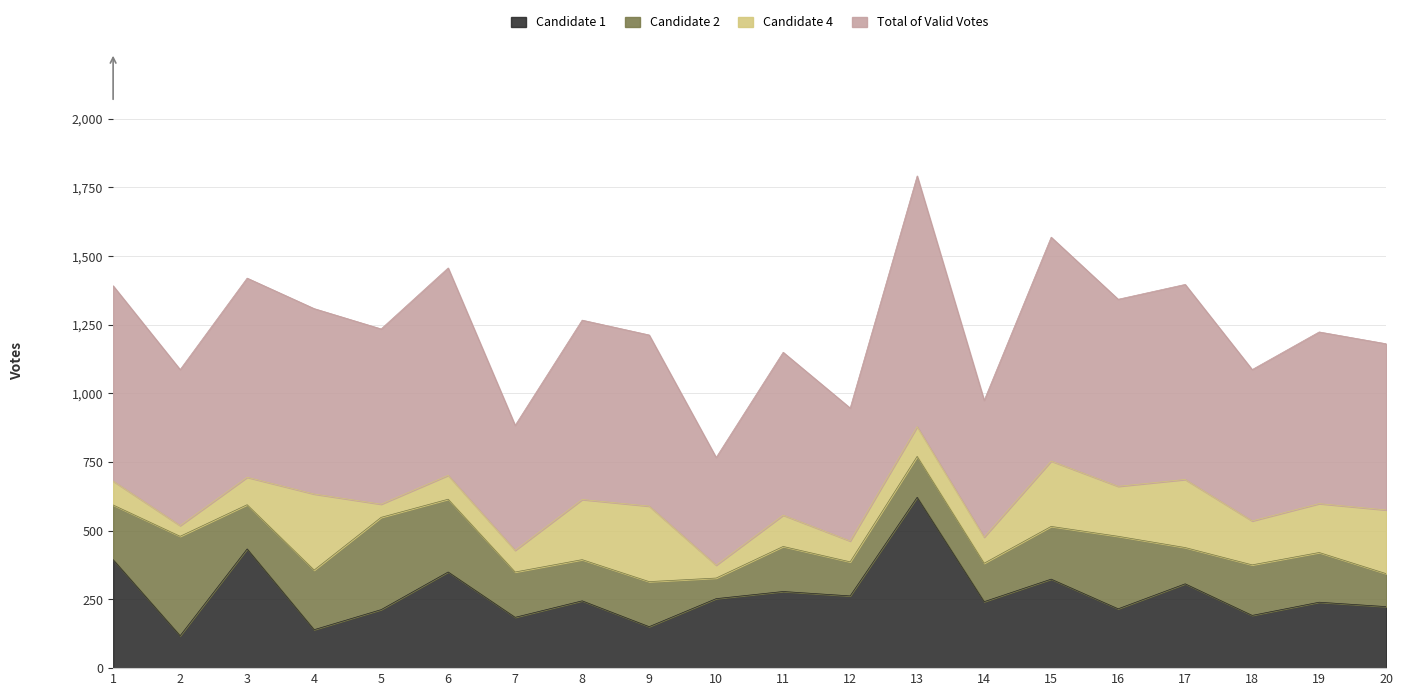

True or false: Total of Valid Votes and Candidate 1 cross at least once.

False